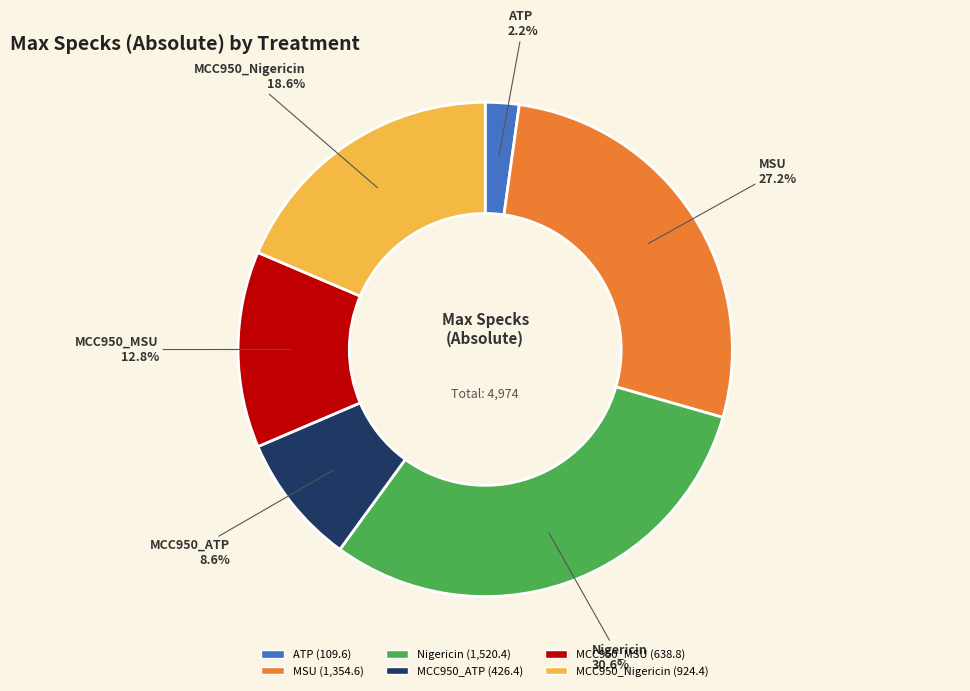

The Nigericin slice represents 31% of the pie. True or false?

True